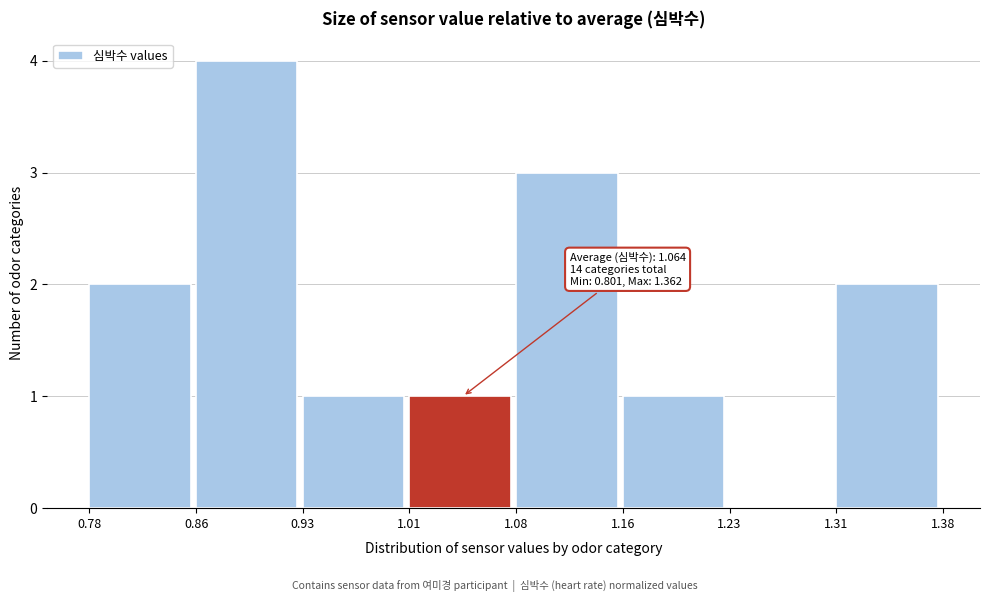

Which range on the x-axis has the tallest bar?

0.86 to 0.93